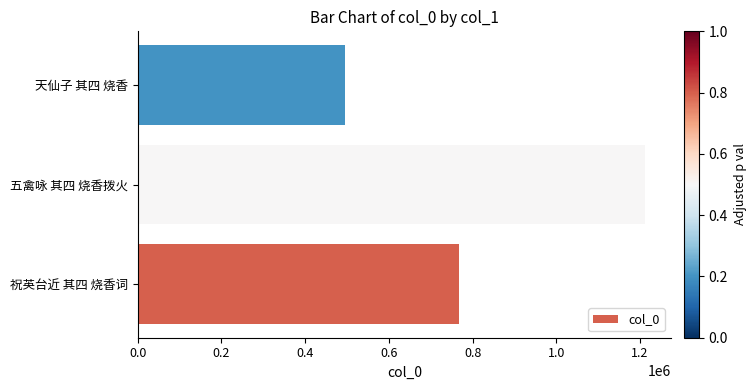

Which category has the highest value across all series?

五禽咏 其四 烧香拨火